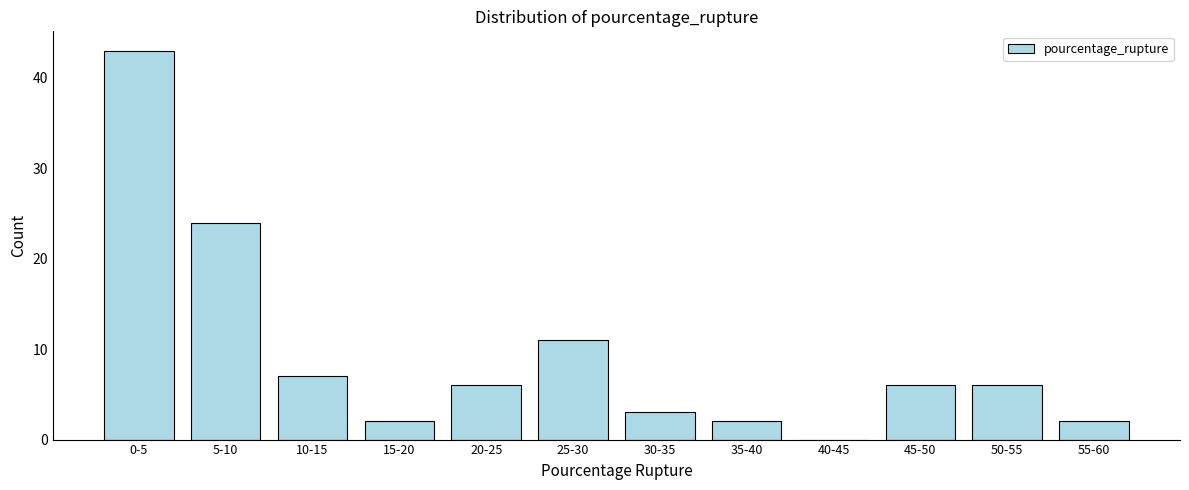

Reading left to right, what are all the values shown in this chart?

0-5=43	5-10=24	10-15=7	15-20=2	20-25=6	25-30=11	30-35=3	35-40=2	40-45=0	45-50=6	50-55=6	55-60=2